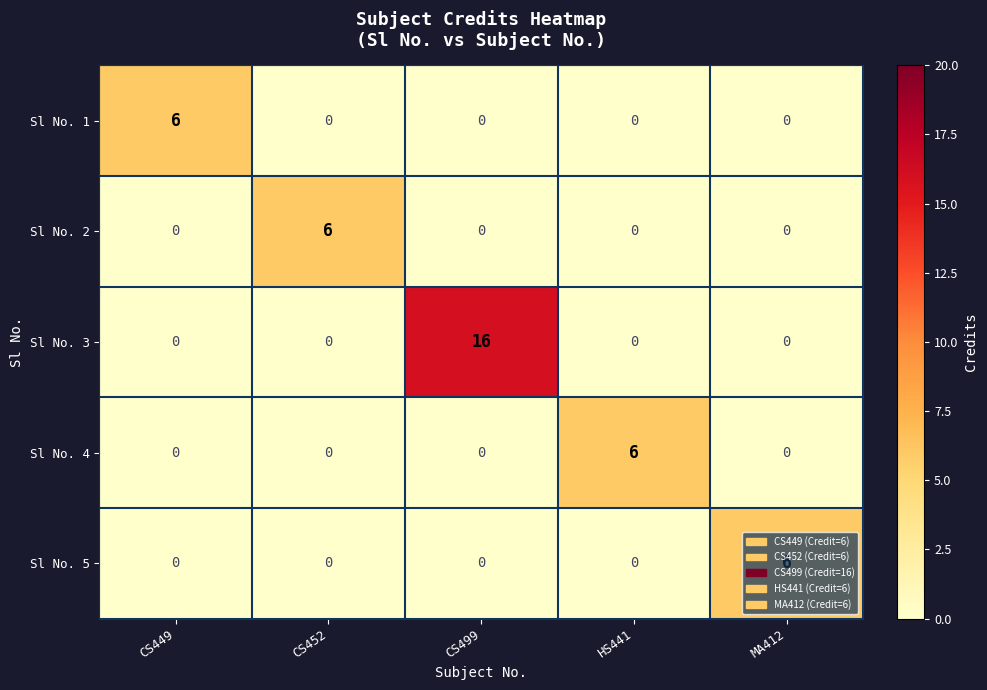

Is the value of Sl No. 5 at HS441 greater than the value of Sl No. 3 at CS499?

No